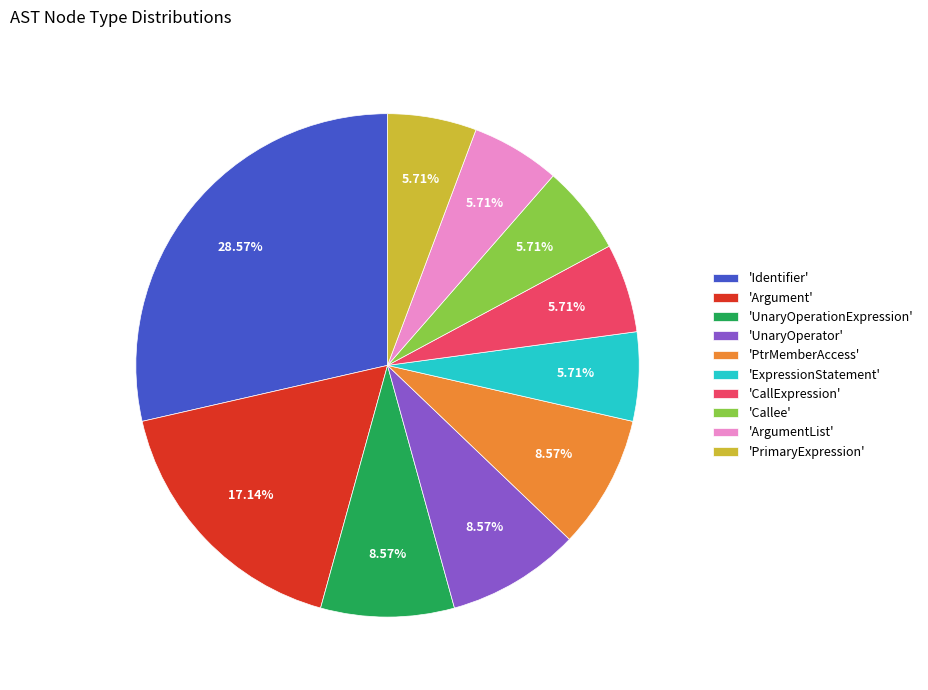

How many slices are in this pie chart?

10